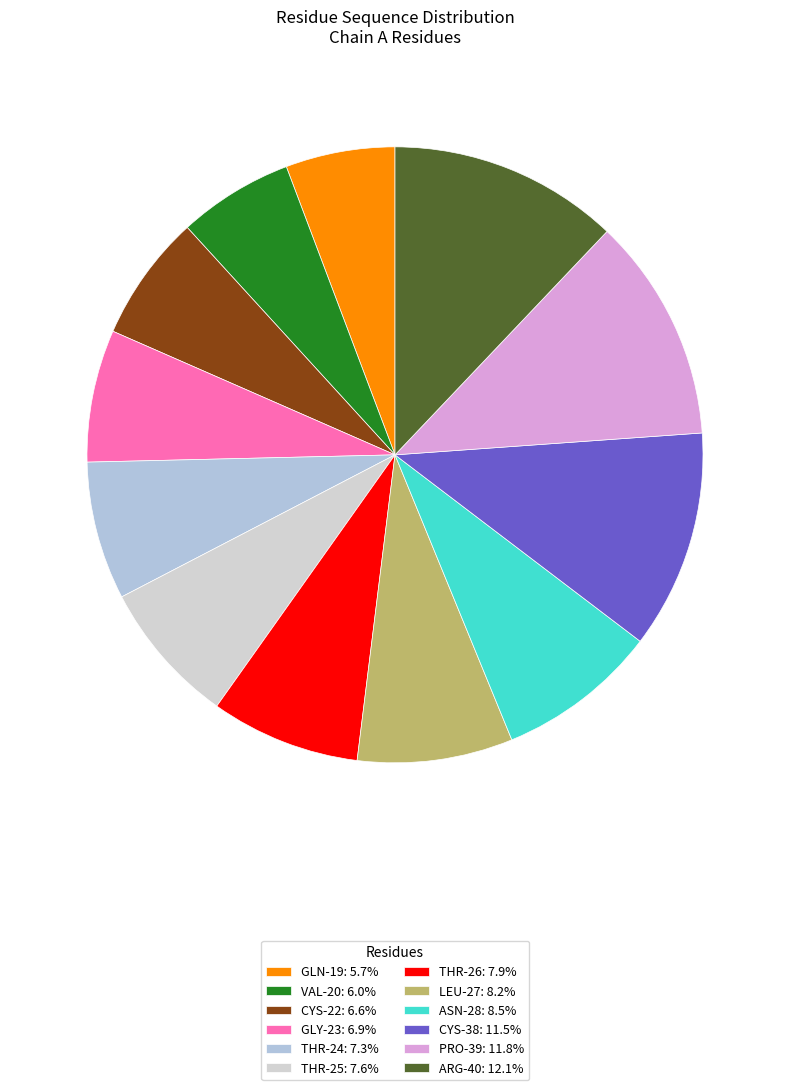

What is the smallest slice in the pie chart?

GLN-19